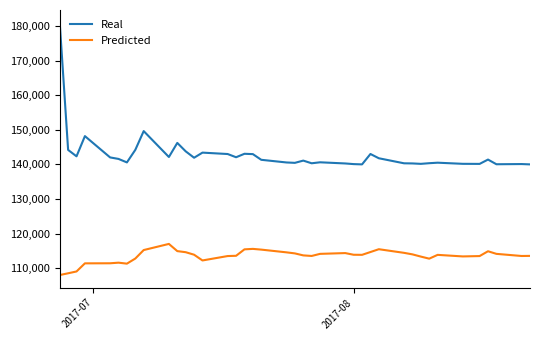

True or false: Predicted and Real cross at least once.

False